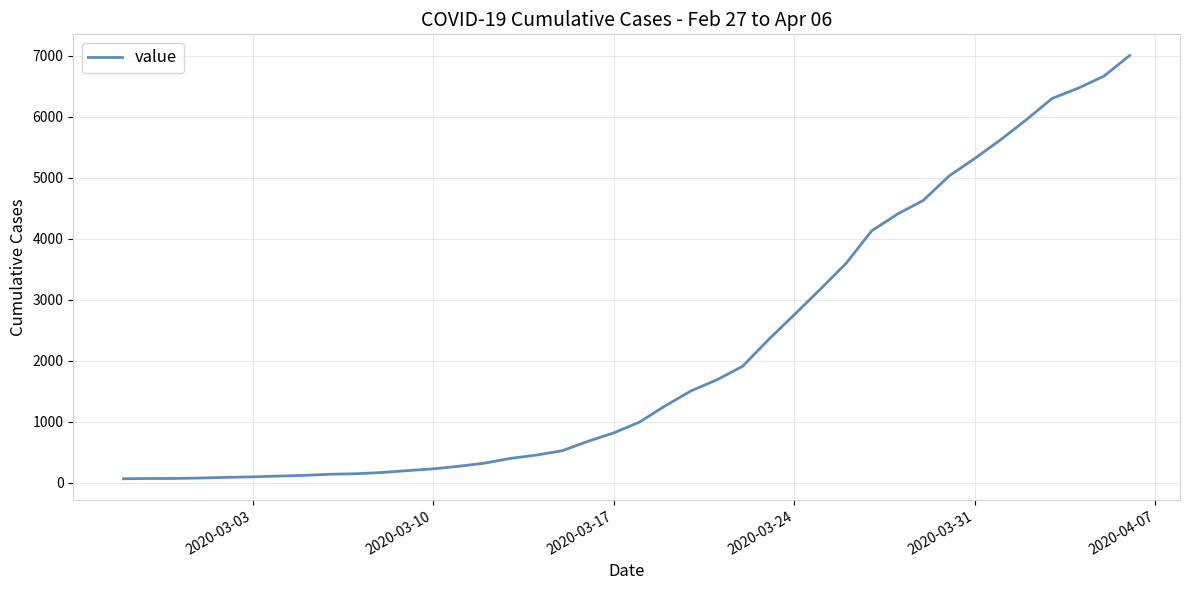

What is the smallest value displayed?

64